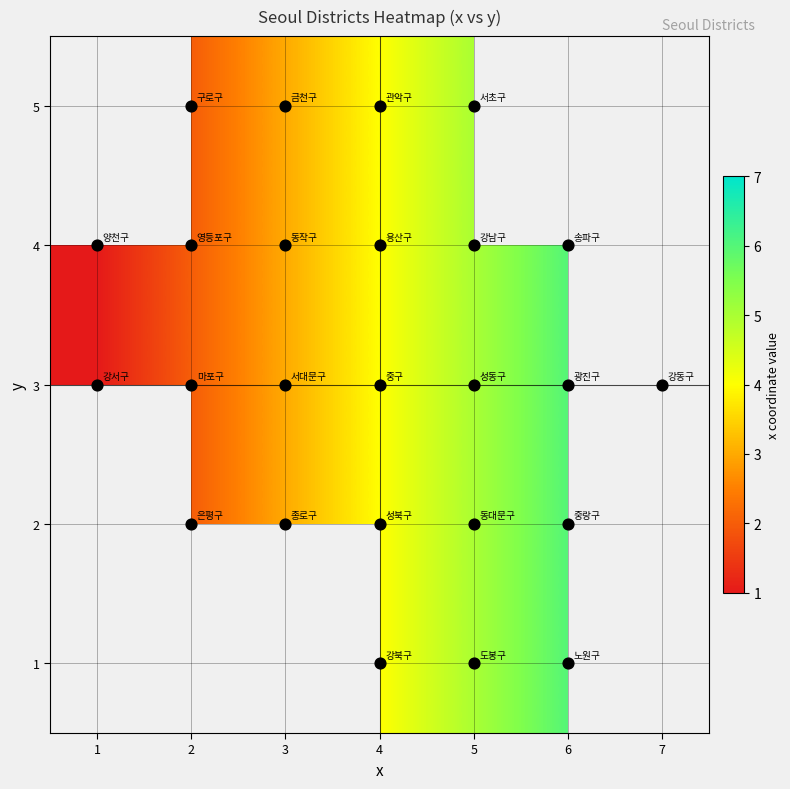

How many categories are shown in the chart?

7